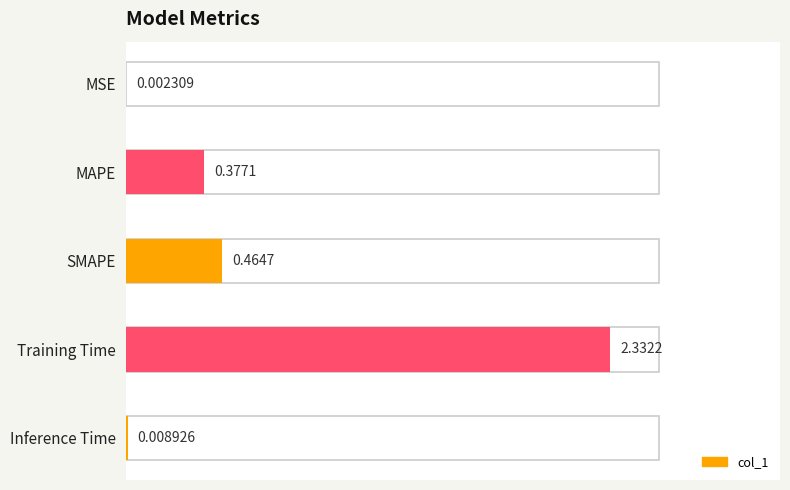

What is the greatest value displayed?

2.3